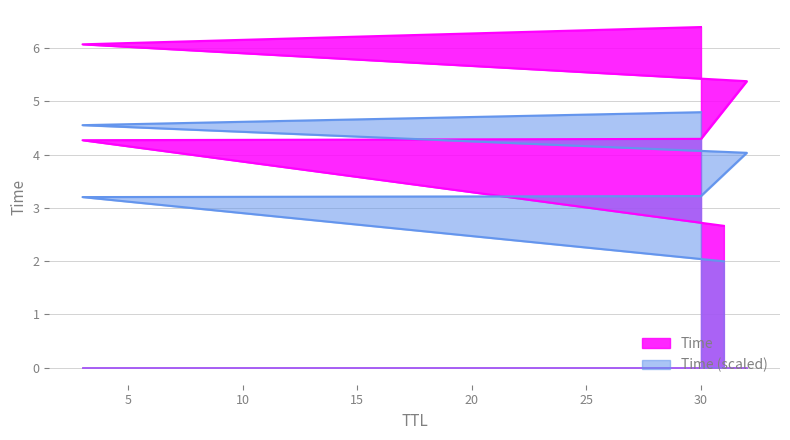

At which category does the chart reach its peak across all series?

30